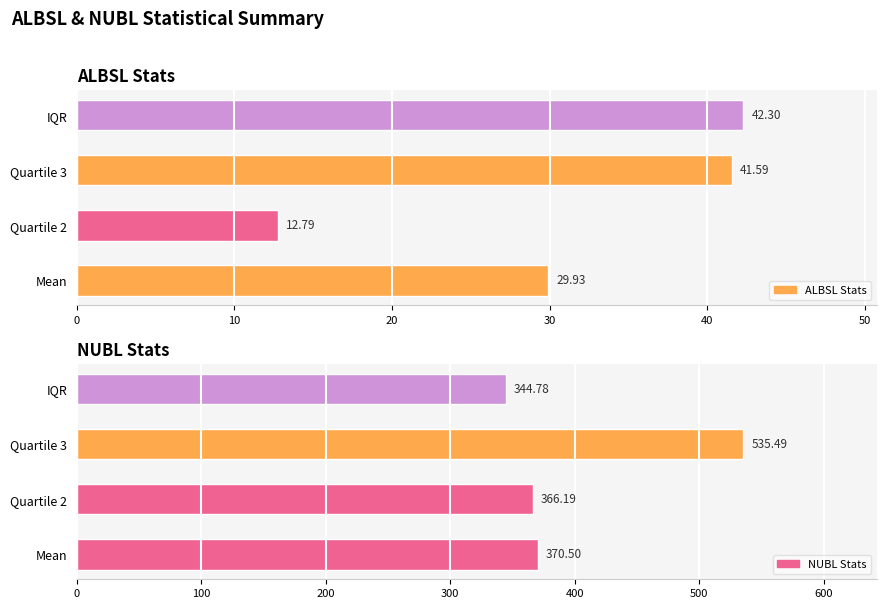

True or false: NUBL Stats has a value of 144.5 at Quartile 2.

False